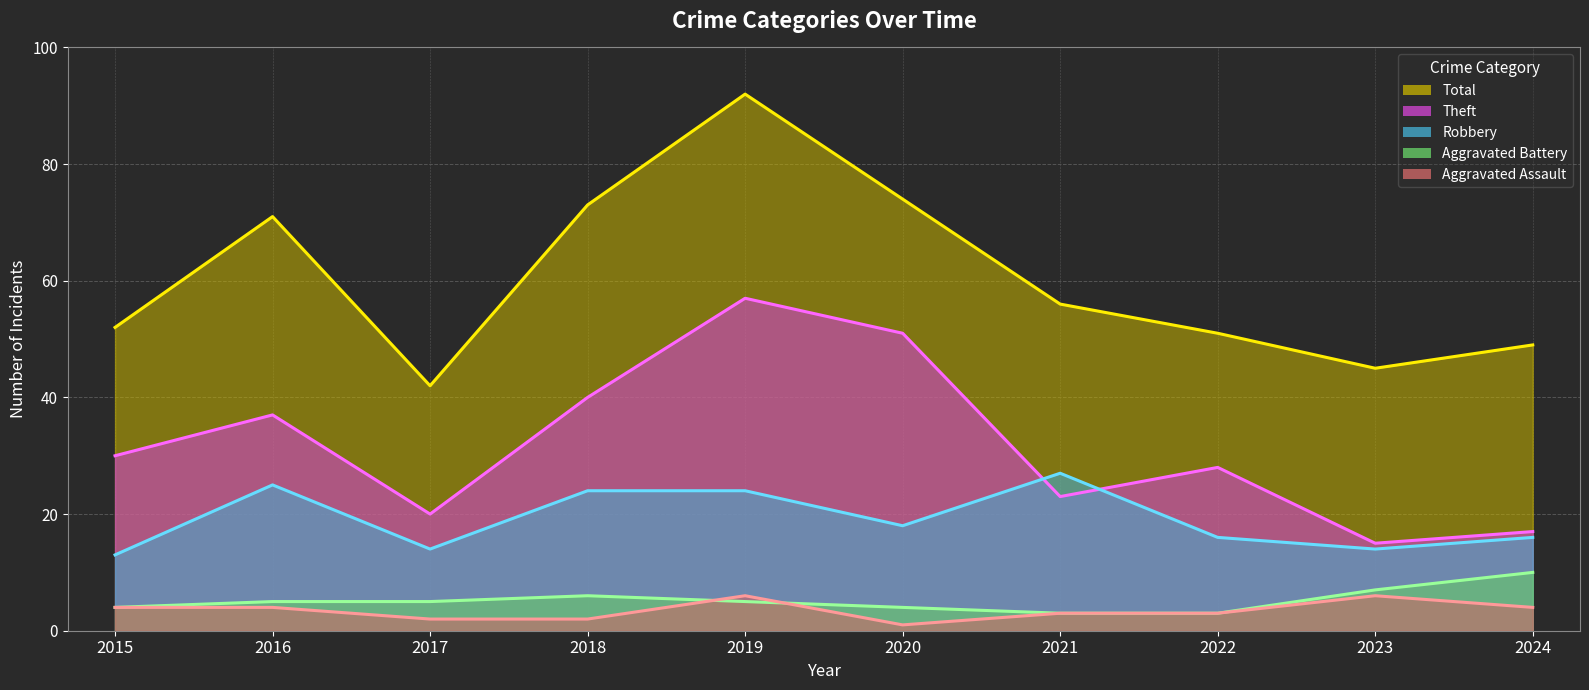

True or false: Total (trend) and Robbery (trend) cross at least once.

False